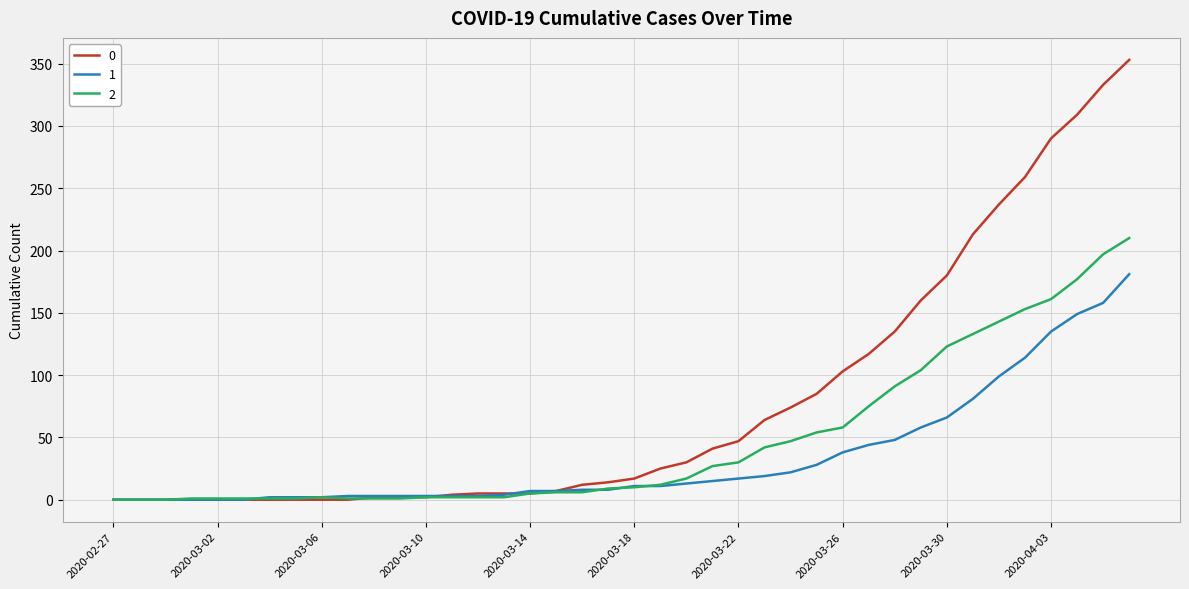

What is the maximum value shown in the chart?

353